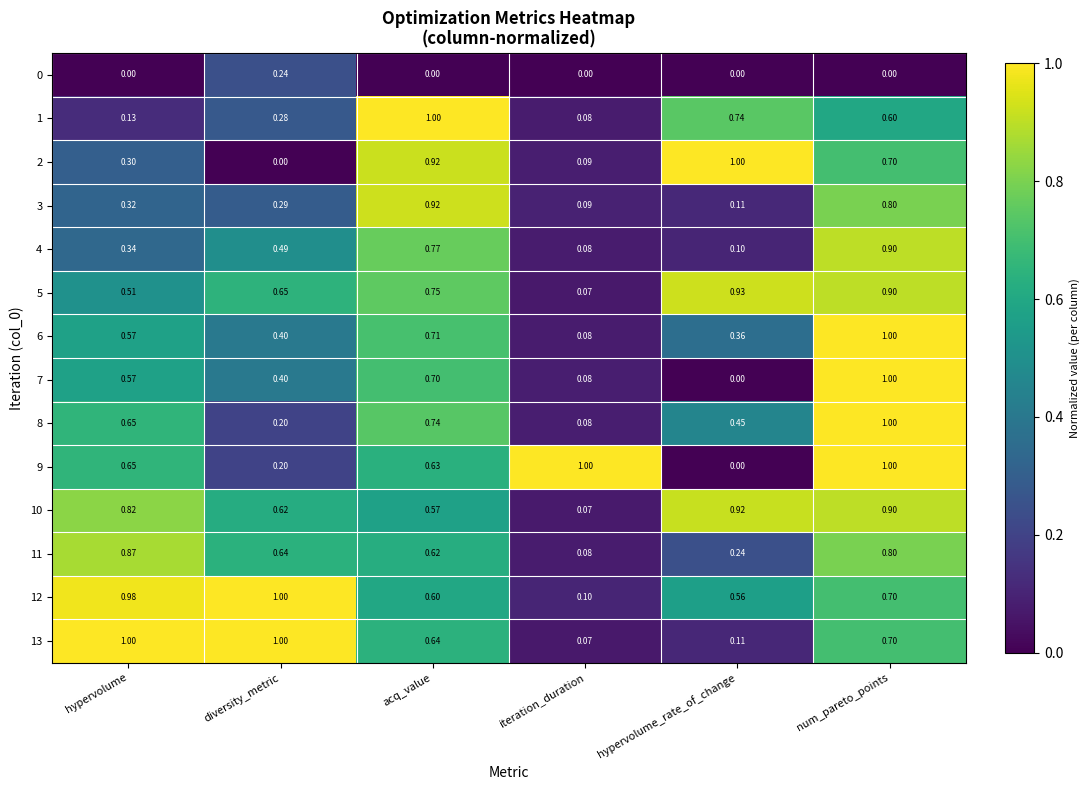

At which category is the sum across all series the highest?

num_pareto_points